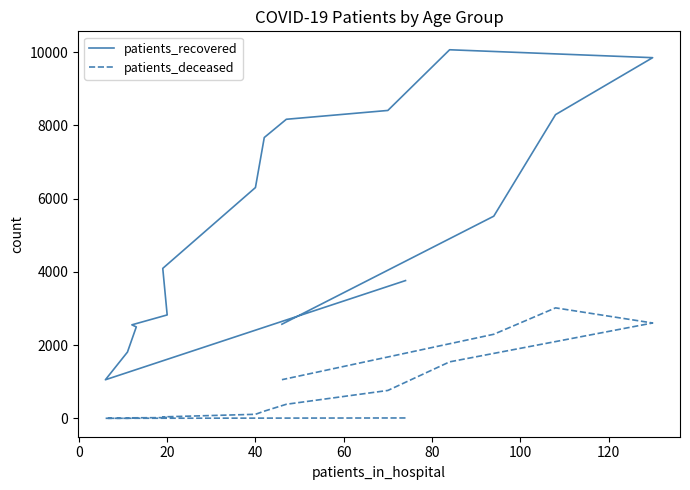

Does the chart display data point markers on the line(s)?

No